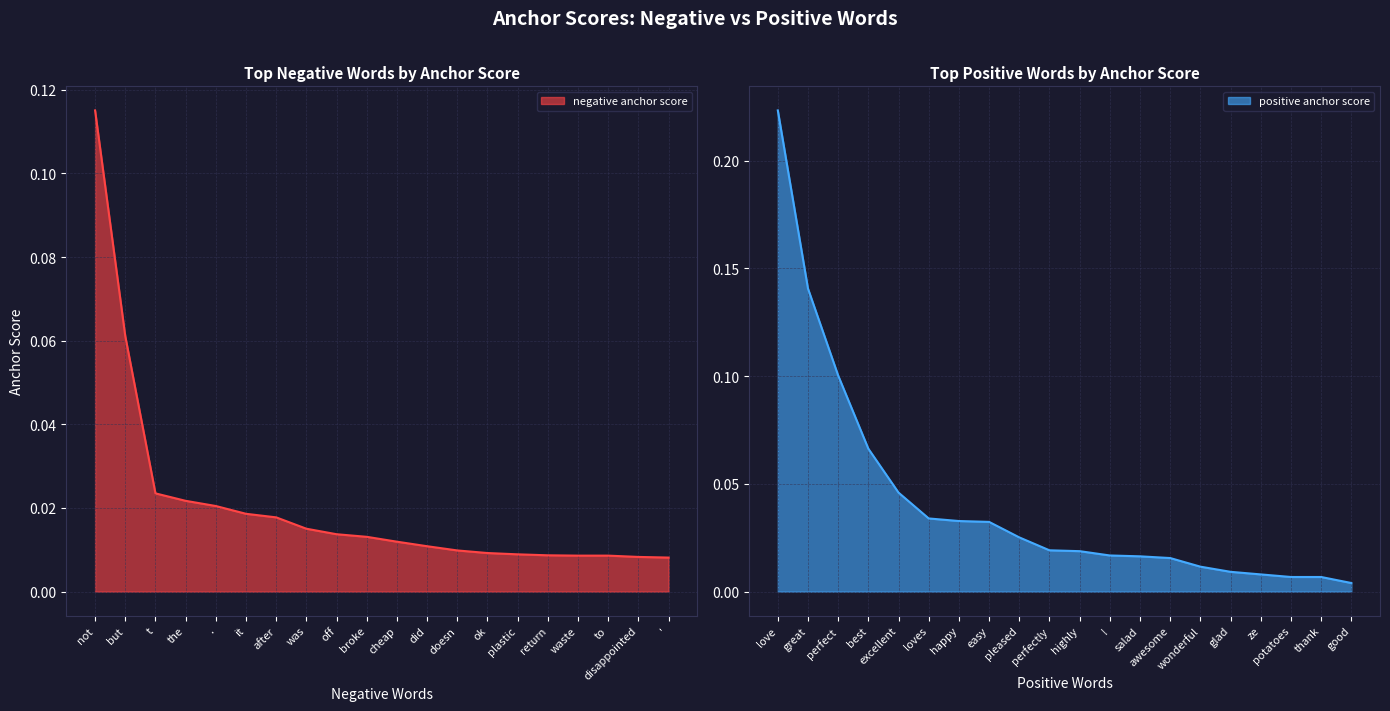

Is the value of positive anchor score at return greater than the value of negative anchor score at broke?

No